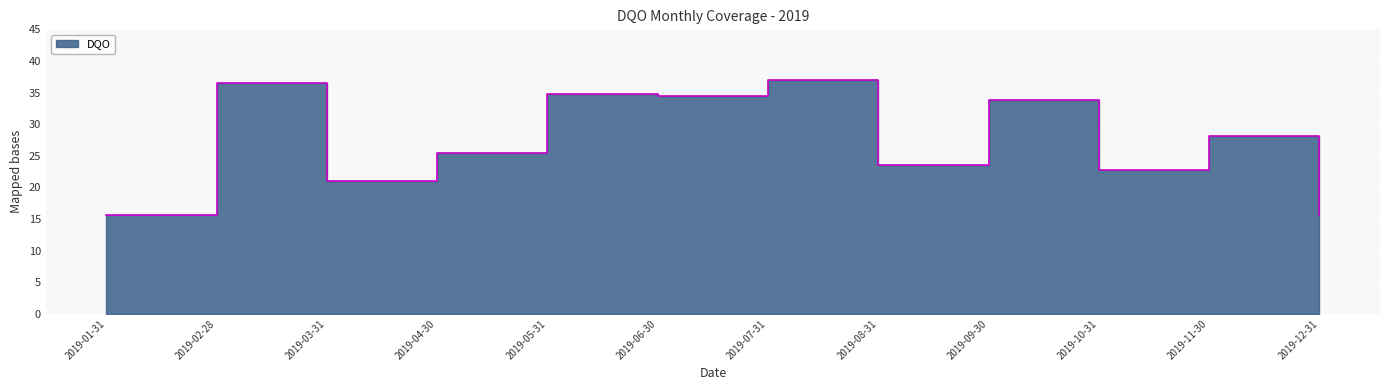

List the labels in order of value, largest first.

2019-07-31, 2019-02-28, 2019-05-31, 2019-06-30, 2019-09-30, 2019-11-30, 2019-04-30, 2019-08-31, 2019-10-31, 2019-03-31, 2019-01-31, 2019-12-31